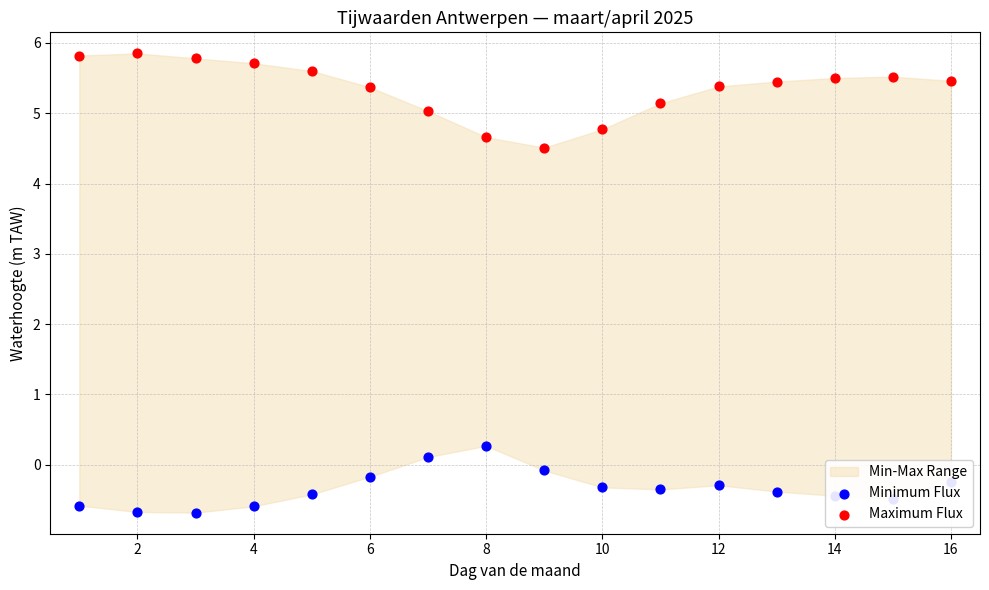

Which series reaches the minimum Y coordinate?

Minimum Flux